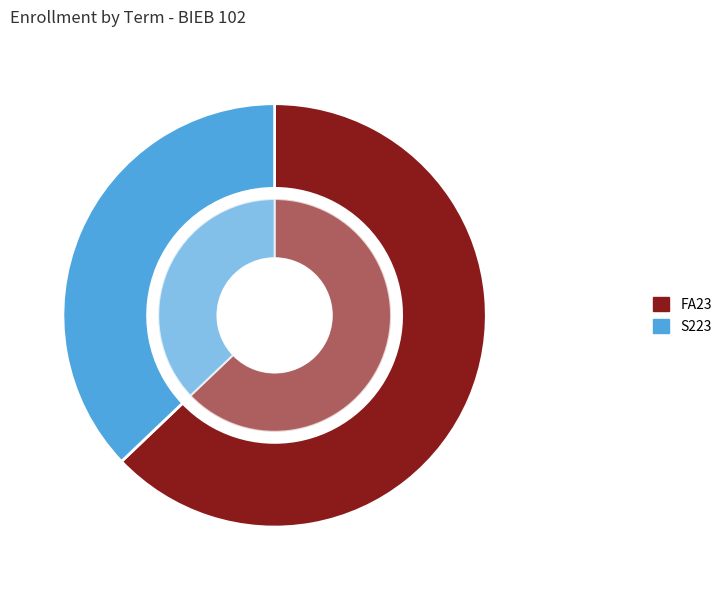

What is the ratio of the value at FA23 to the value at S223?

1.7